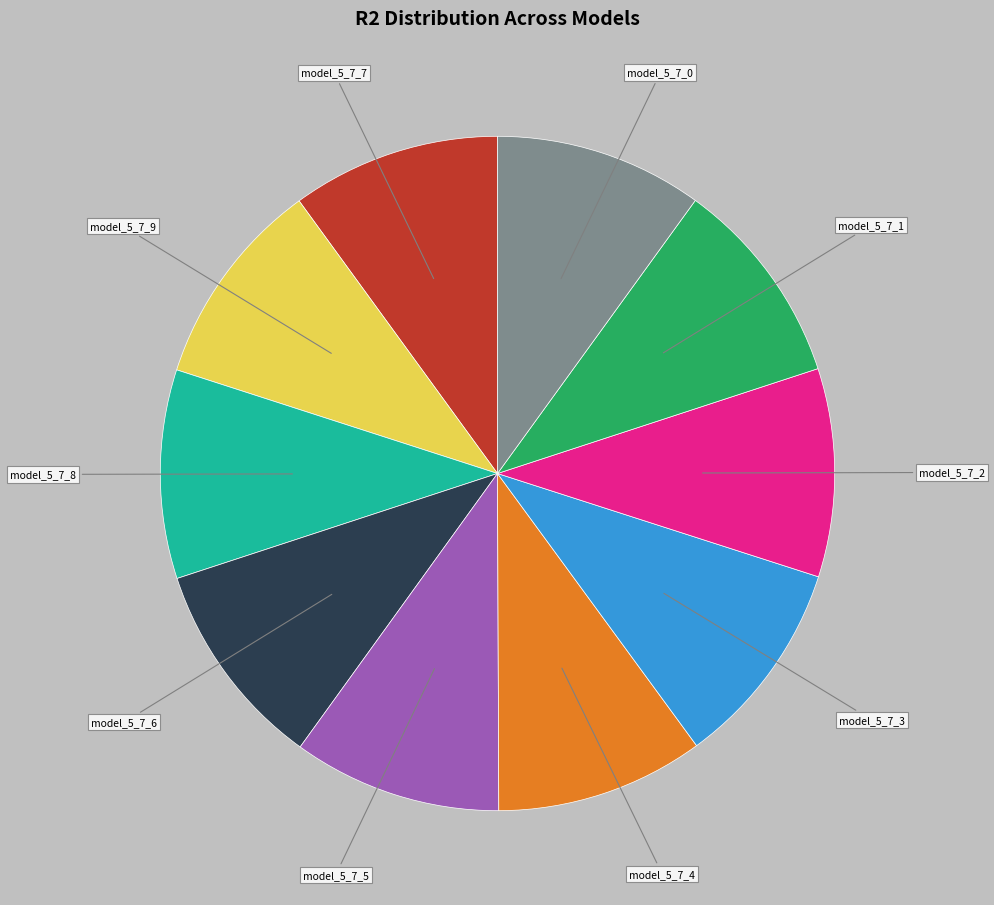

True or false: model_5_7_1 accounts for 1% of the total.

False